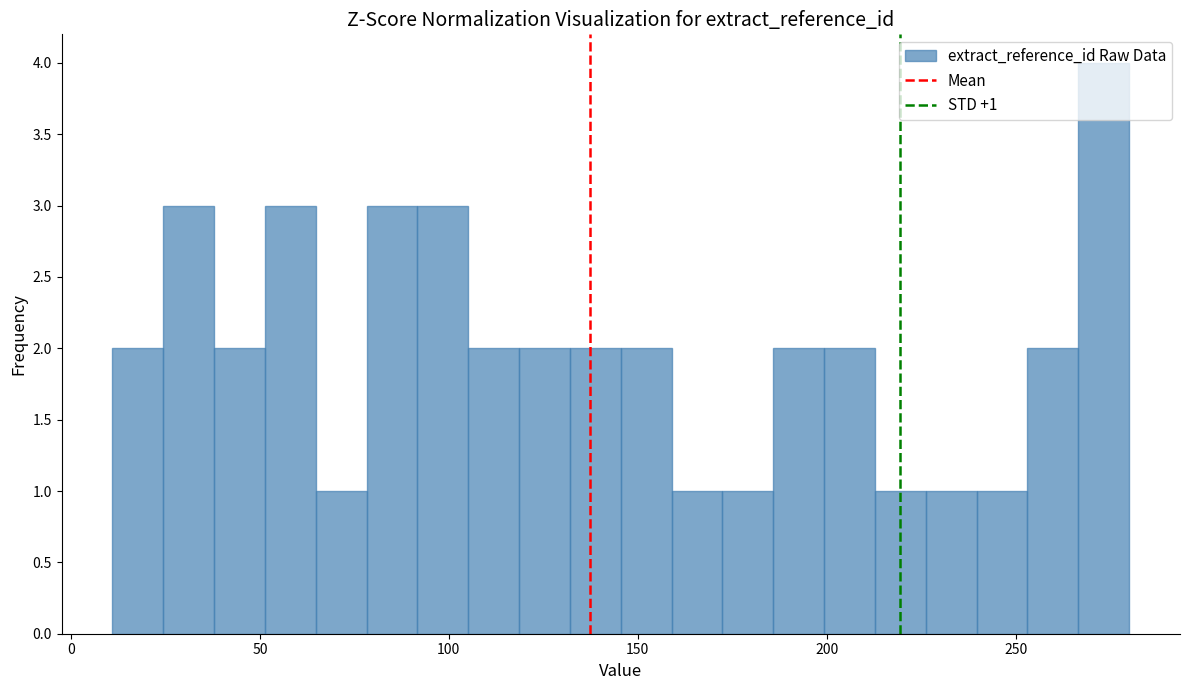

Around what value on the x-axis is the tallest bar? Give the approximate position of its centre, as read against the axis.

275